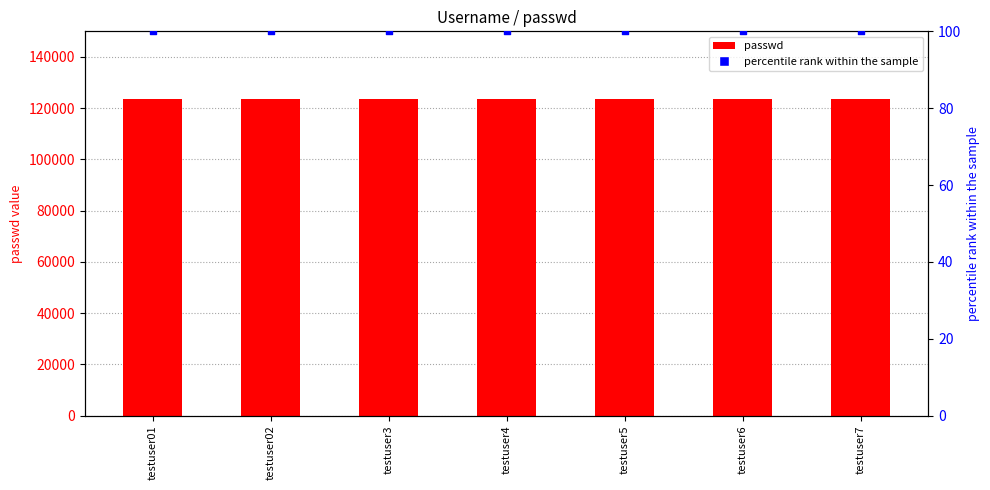

Which series has the largest Y range (max minus min)?

passwd